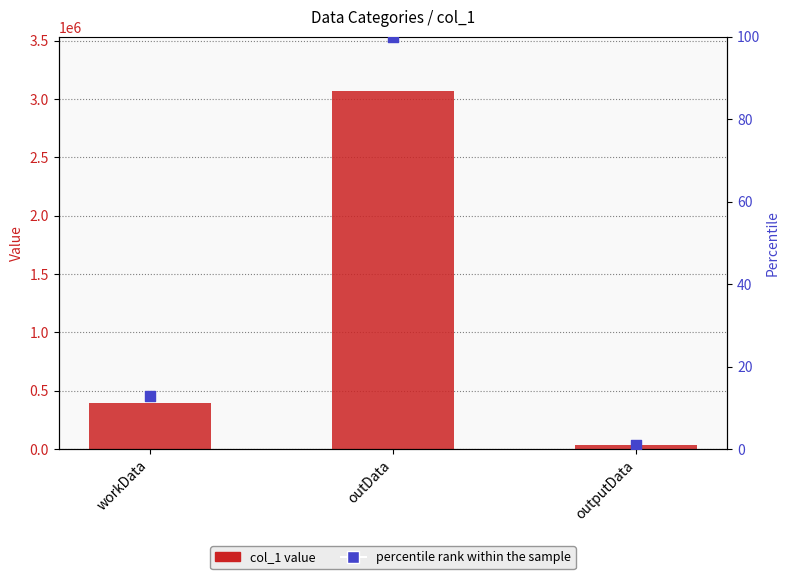

Which series contains the highest Y value?

col_1